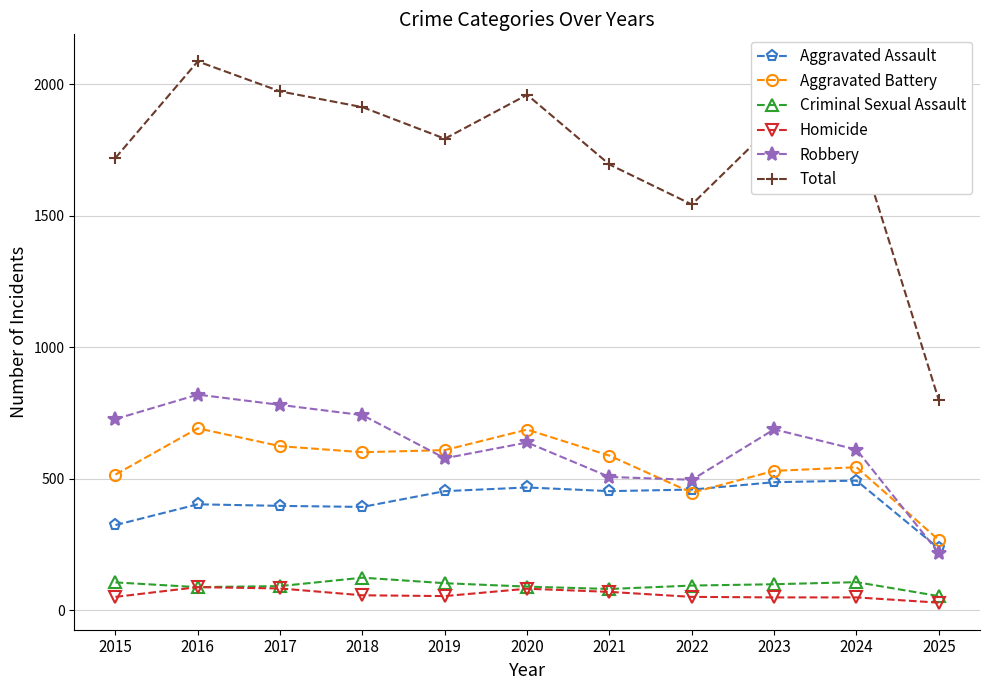

What are all the series names shown in the legend?

Aggravated Assault, Aggravated Battery, Criminal Sexual Assault, Homicide, Robbery, Total